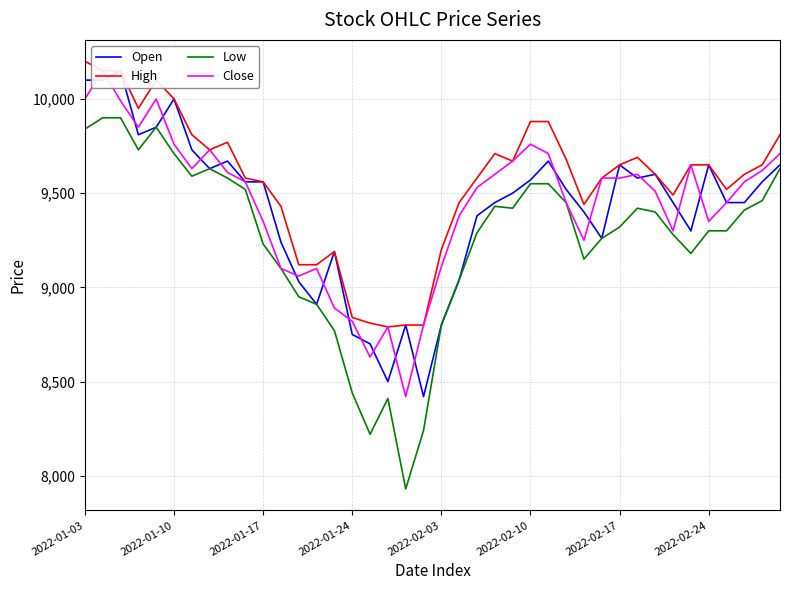

Which series has the widest spread of values?

Low